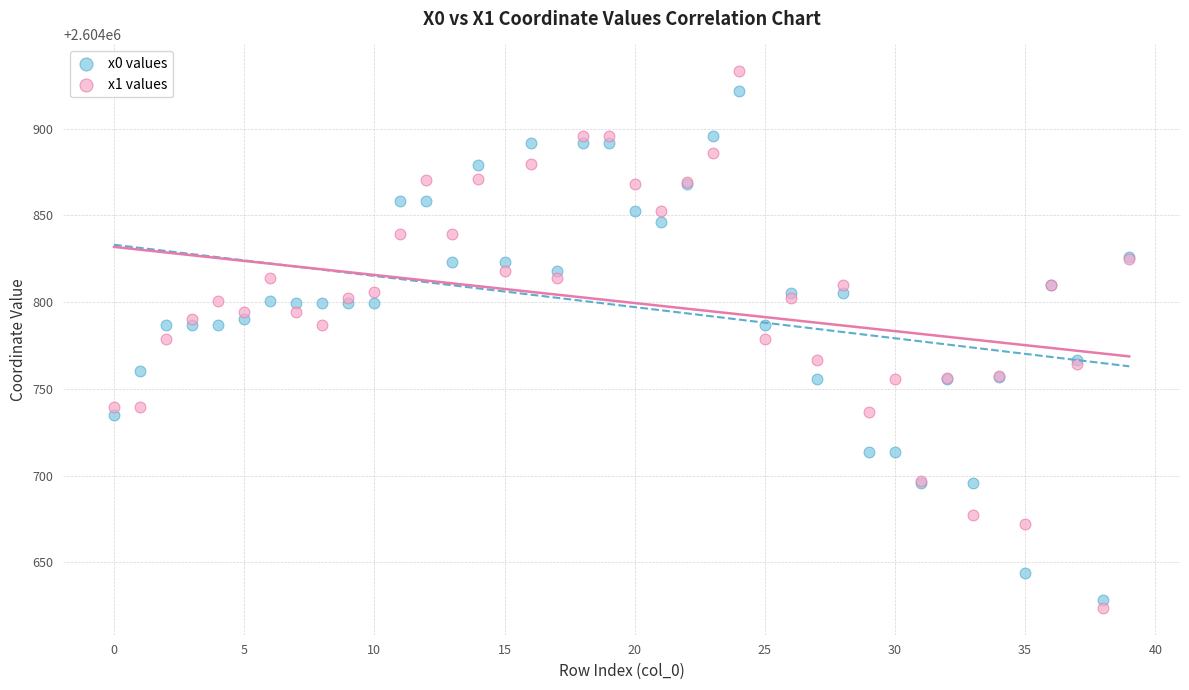

What are all the series names shown in the legend?

x0 values, x1 values